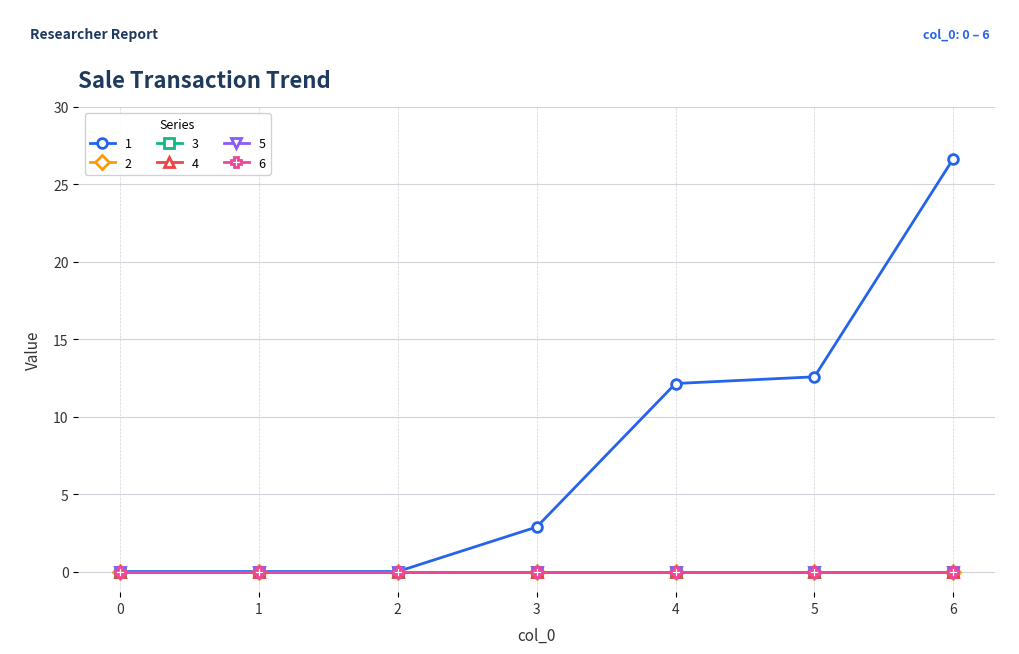

Does the chart have visible grid lines?

Yes